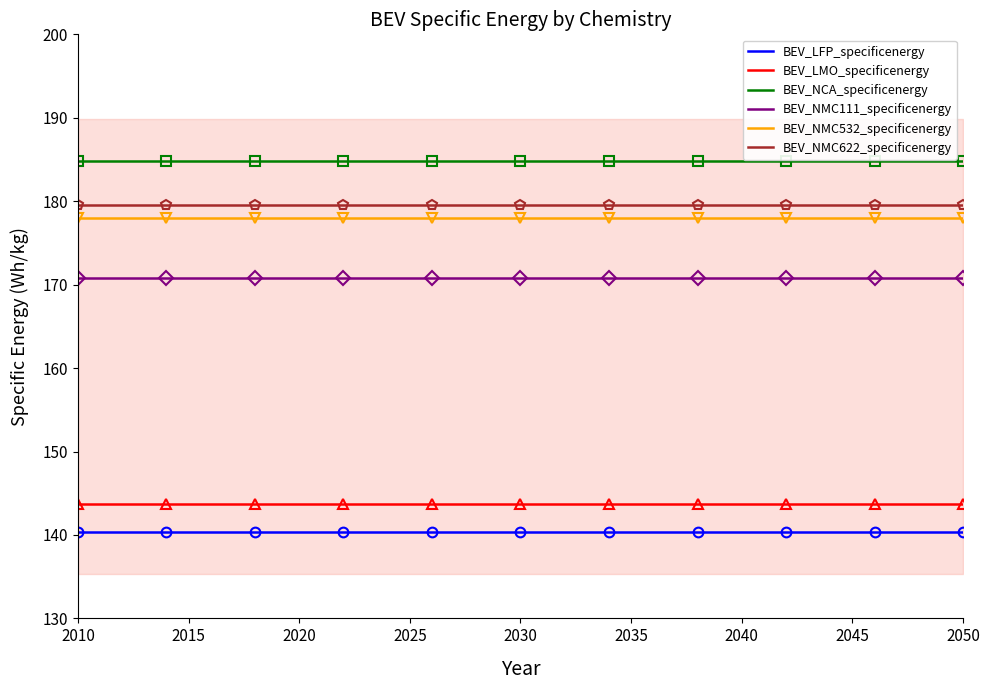

Which series has the largest range (max minus min)?

BEV_LFP_specificenergy